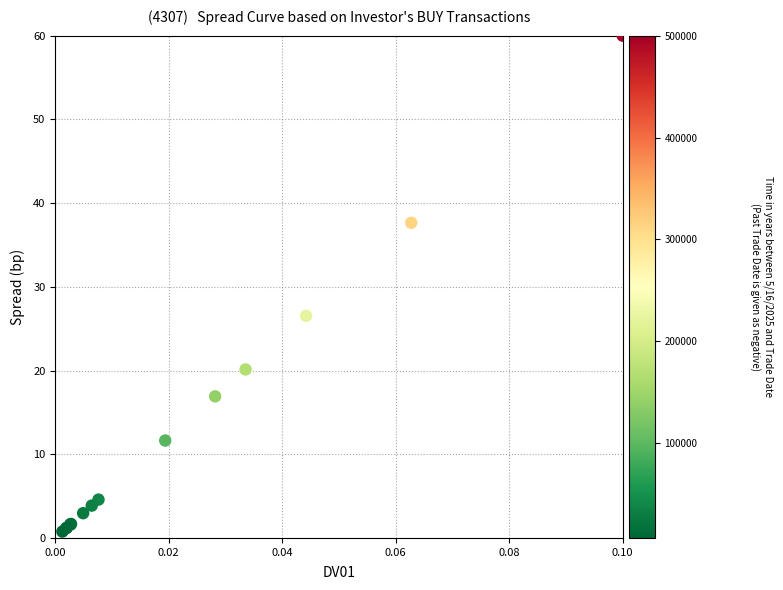

What Y value in the scatter plot is closest to 30?

26.5